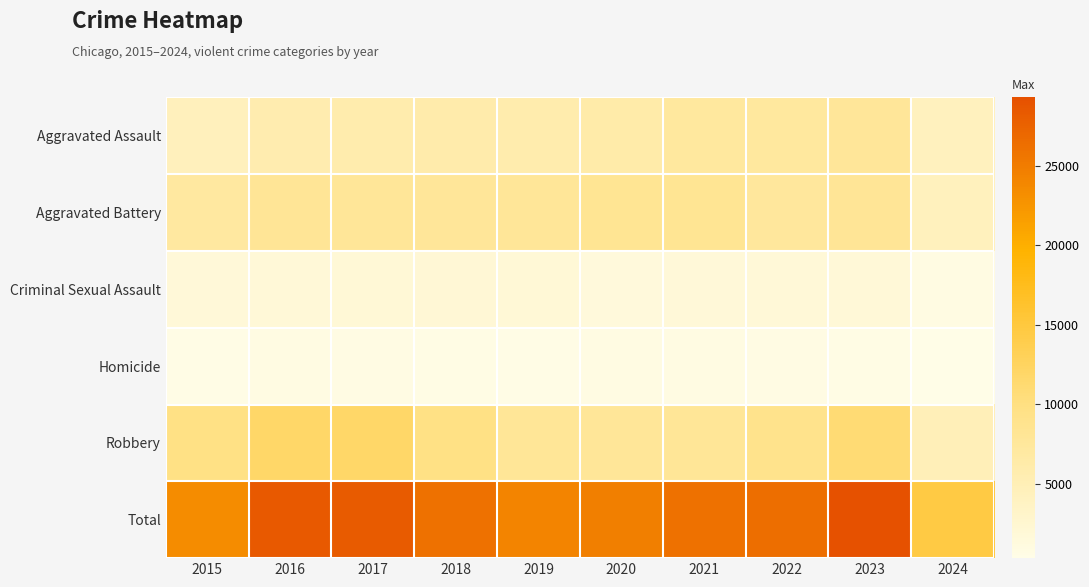

At which category does the chart reach its peak across all series?

2023